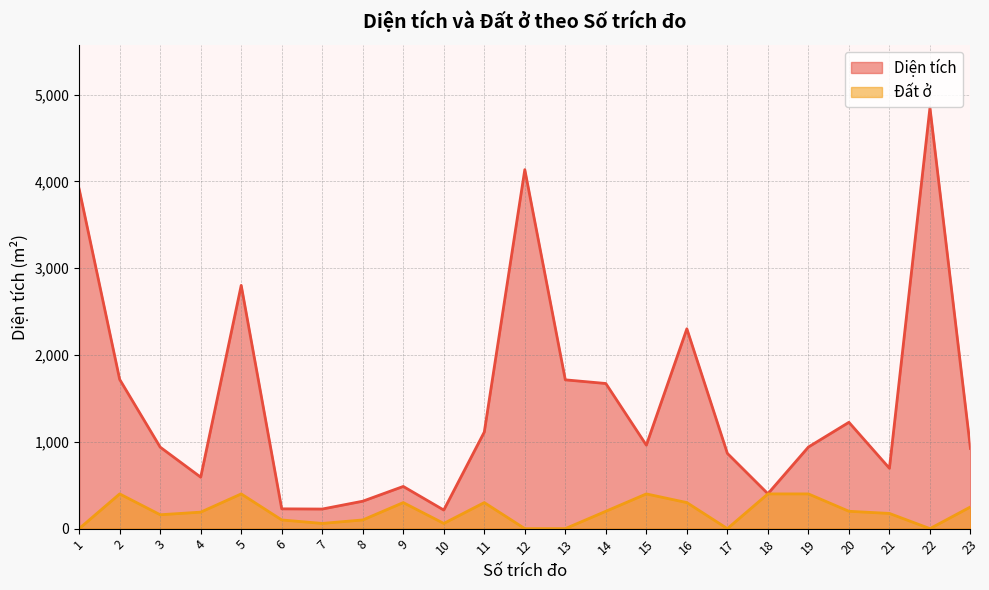

What is the lowest value of the Diện tích series?

214.1